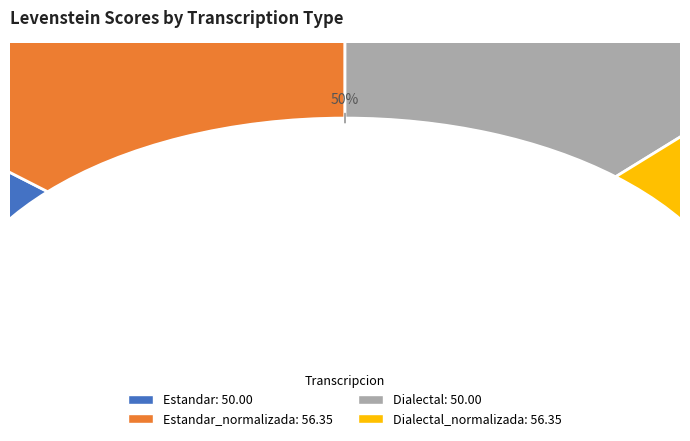

Which slice is the smallest?

Estandar